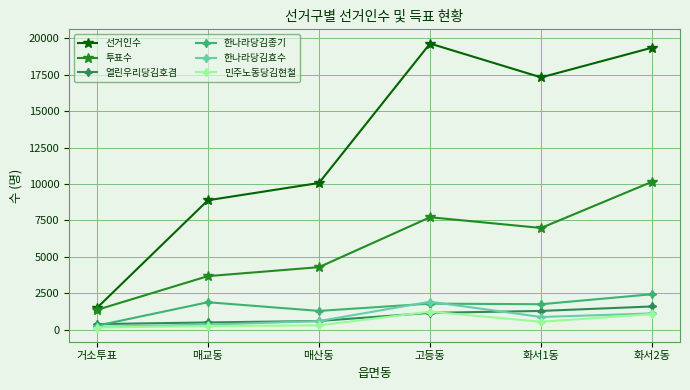

What is the spread (max minus min) of values at 고등동?

18488